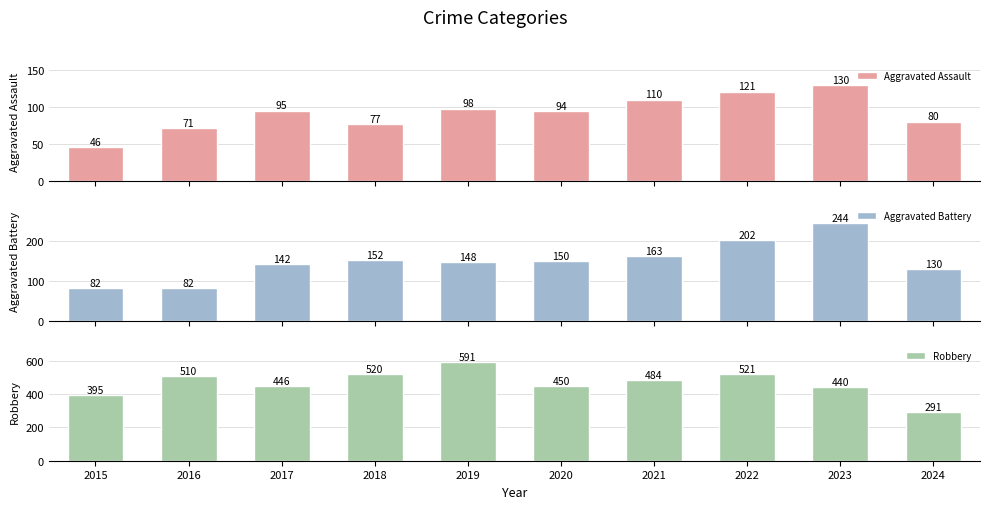

Which series has the largest total across all categories?

Robbery